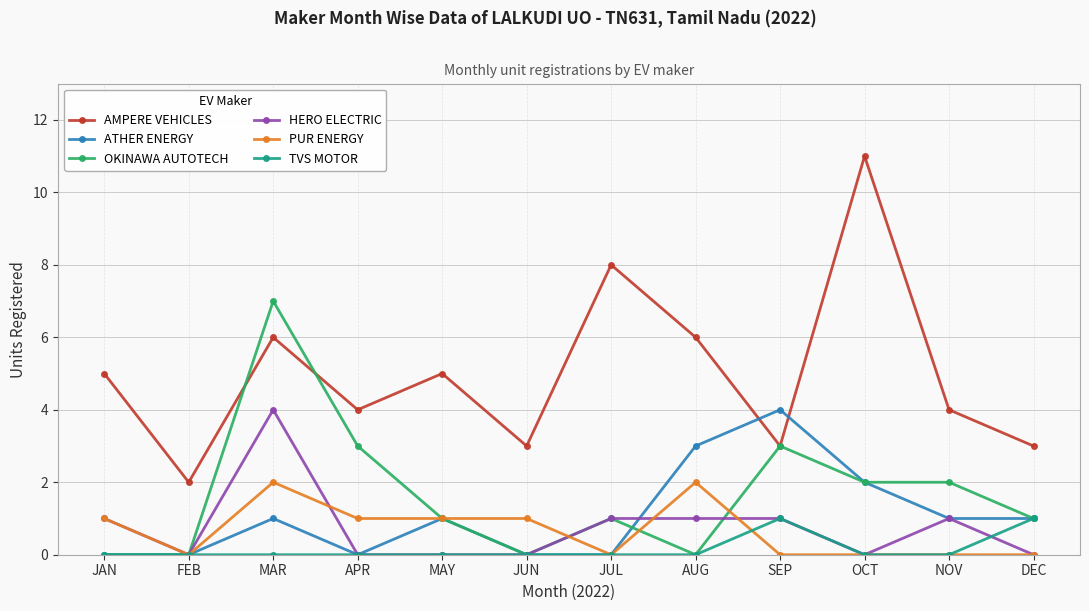

At which category does PUR ENERGY reach its first local valley?

FEB